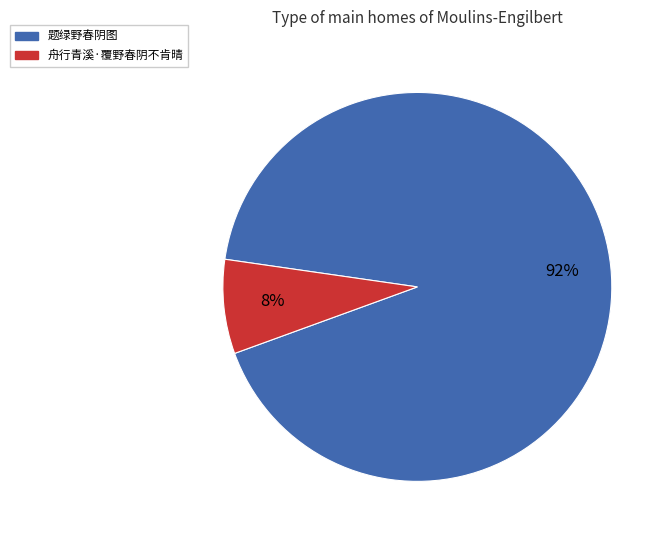

What is the largest slice in the pie chart?

题绿野春阴图